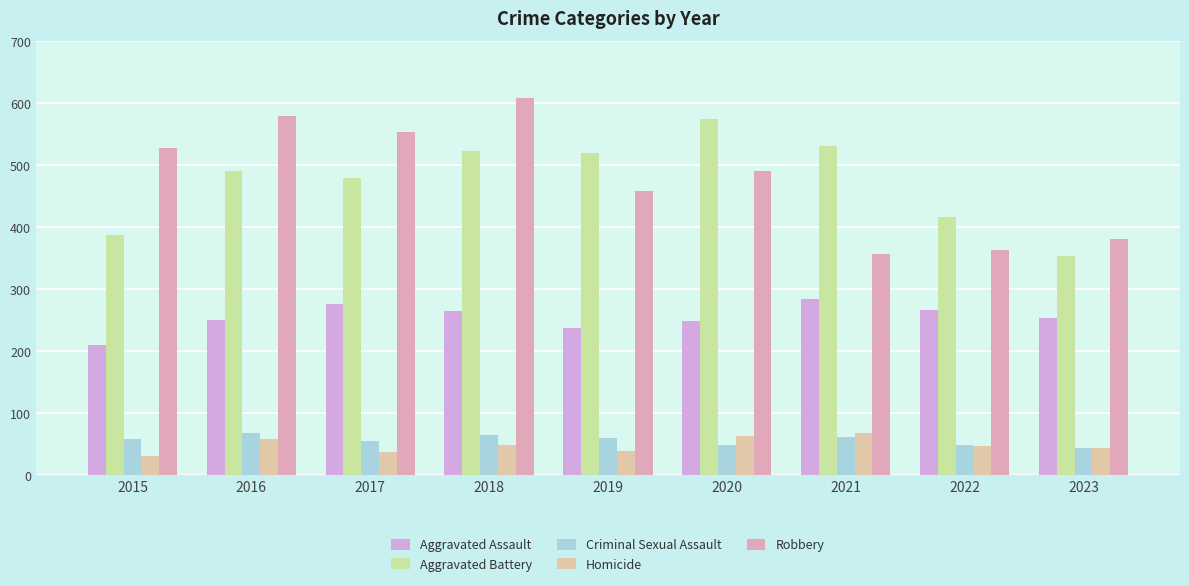

What is the minimum value for Aggravated Battery?

354